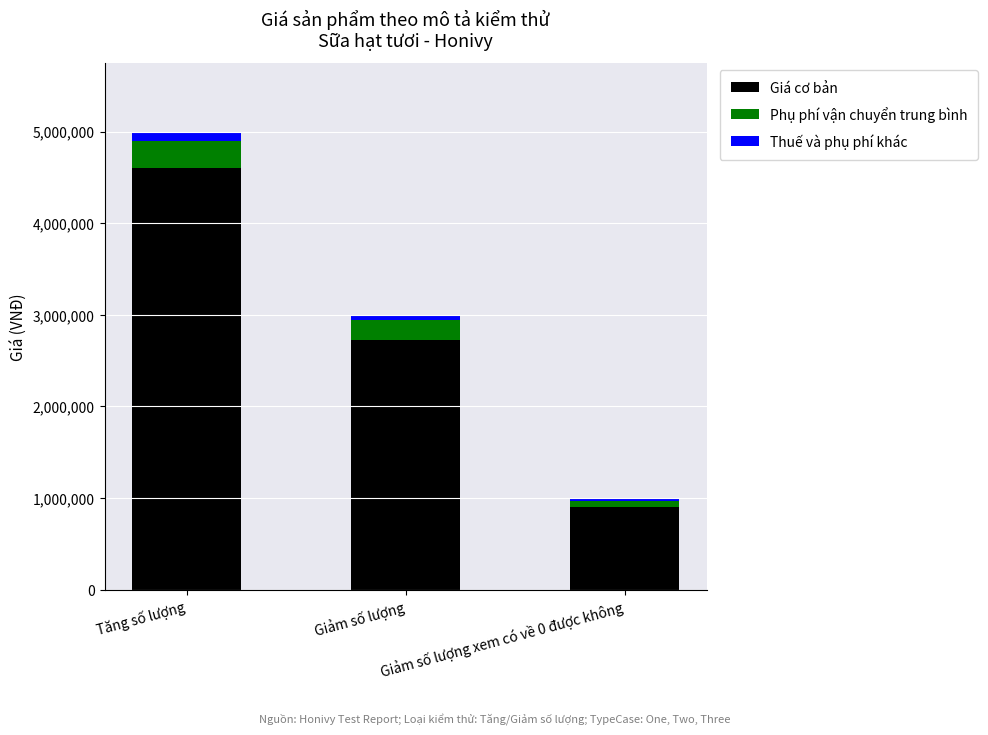

Are the bars grouped side by side (vs. stacked)?

No